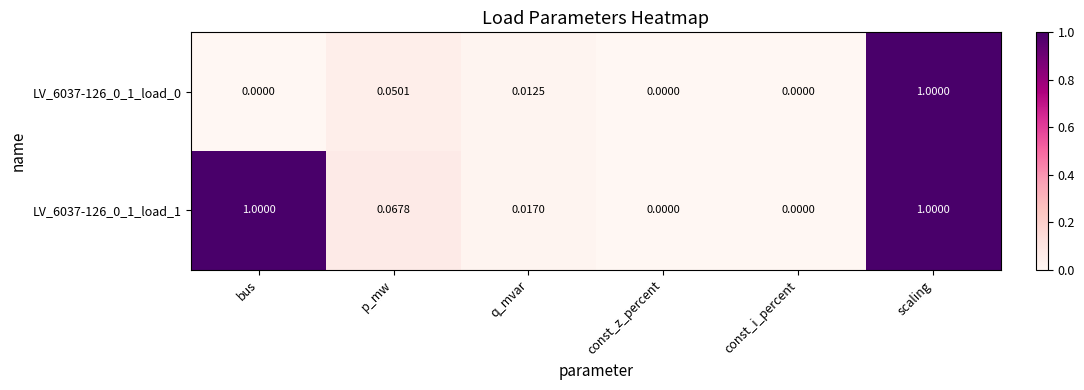

At which category is the sum across all series the highest?

scaling